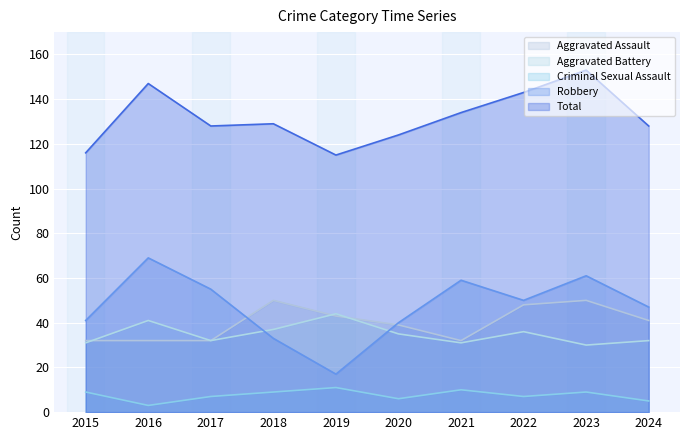

True or false: Total and Aggravated Battery intersect in this chart.

False